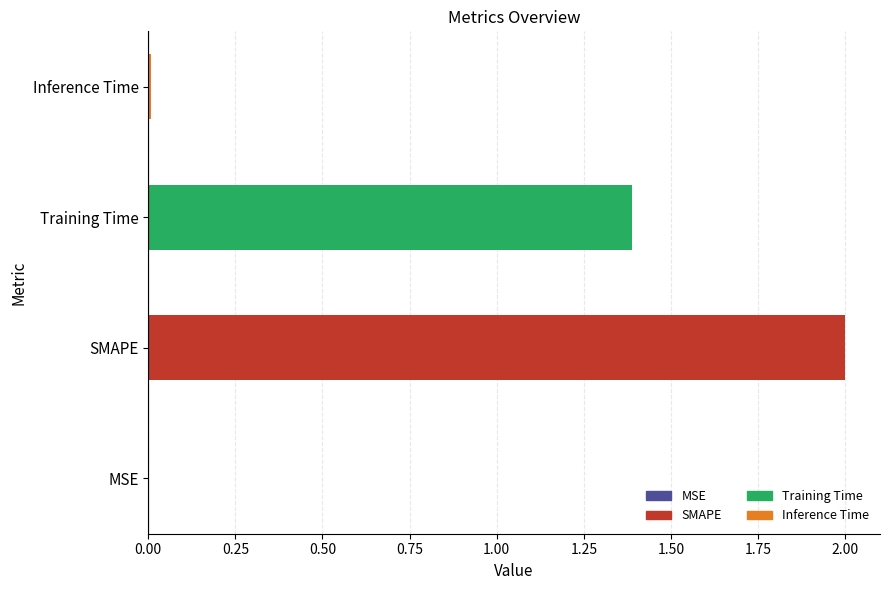

Which category has the highest value across all series?

SMAPE